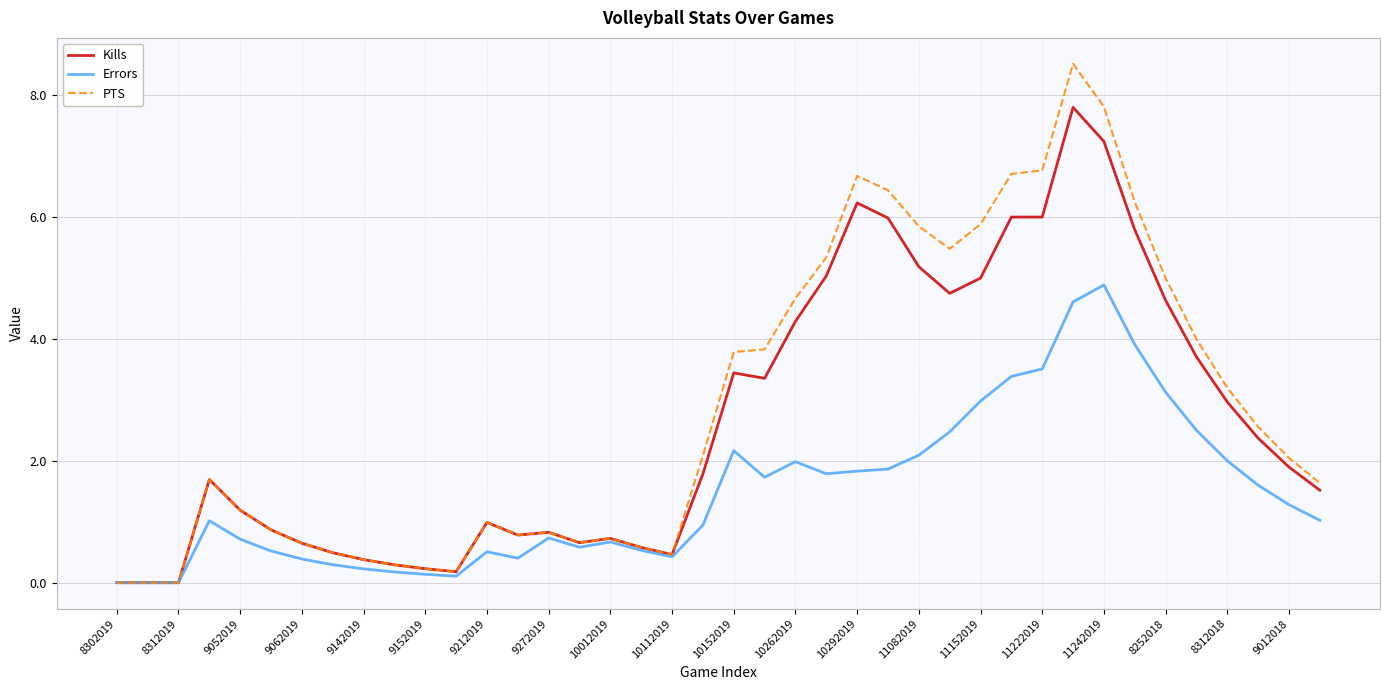

List the series in order of their overall mean, lowest first.

Errors, Kills, PTS